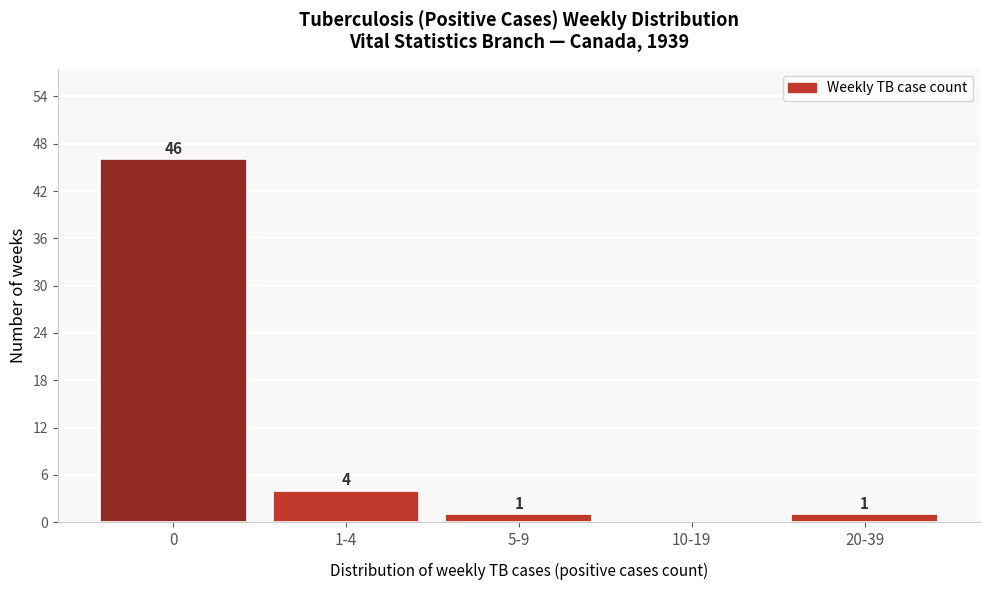

Reading left to right, extract all data points from this chart.

0=46	1-4=4	5-9=1	10-19=0	20-39=1